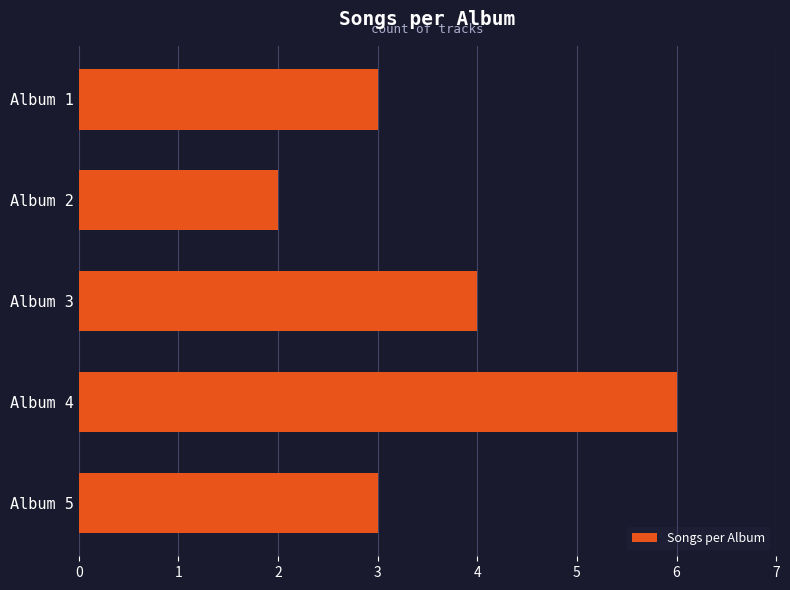

What is the difference between the maximum and minimum values?

4